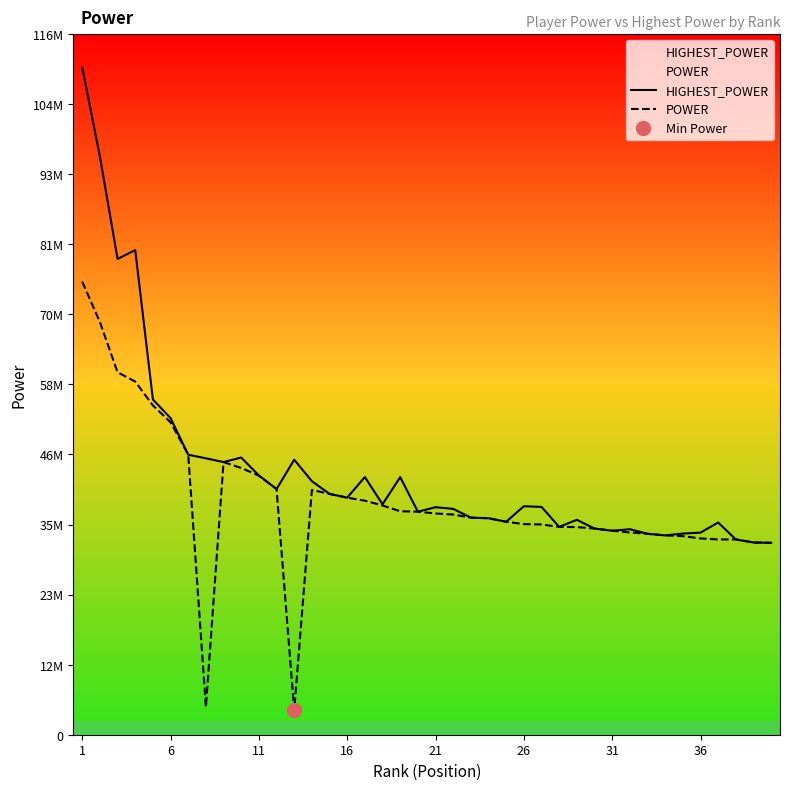

How many data points in POWER are above 36470590?

19